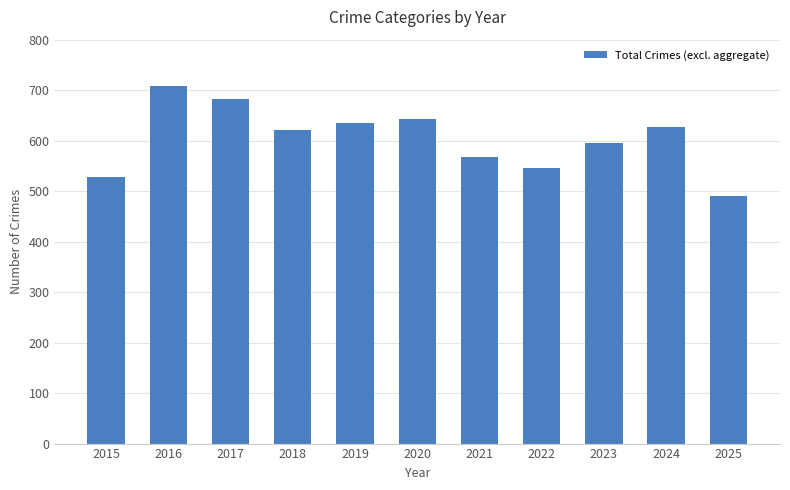

At which label is the value closest to 599?

2023